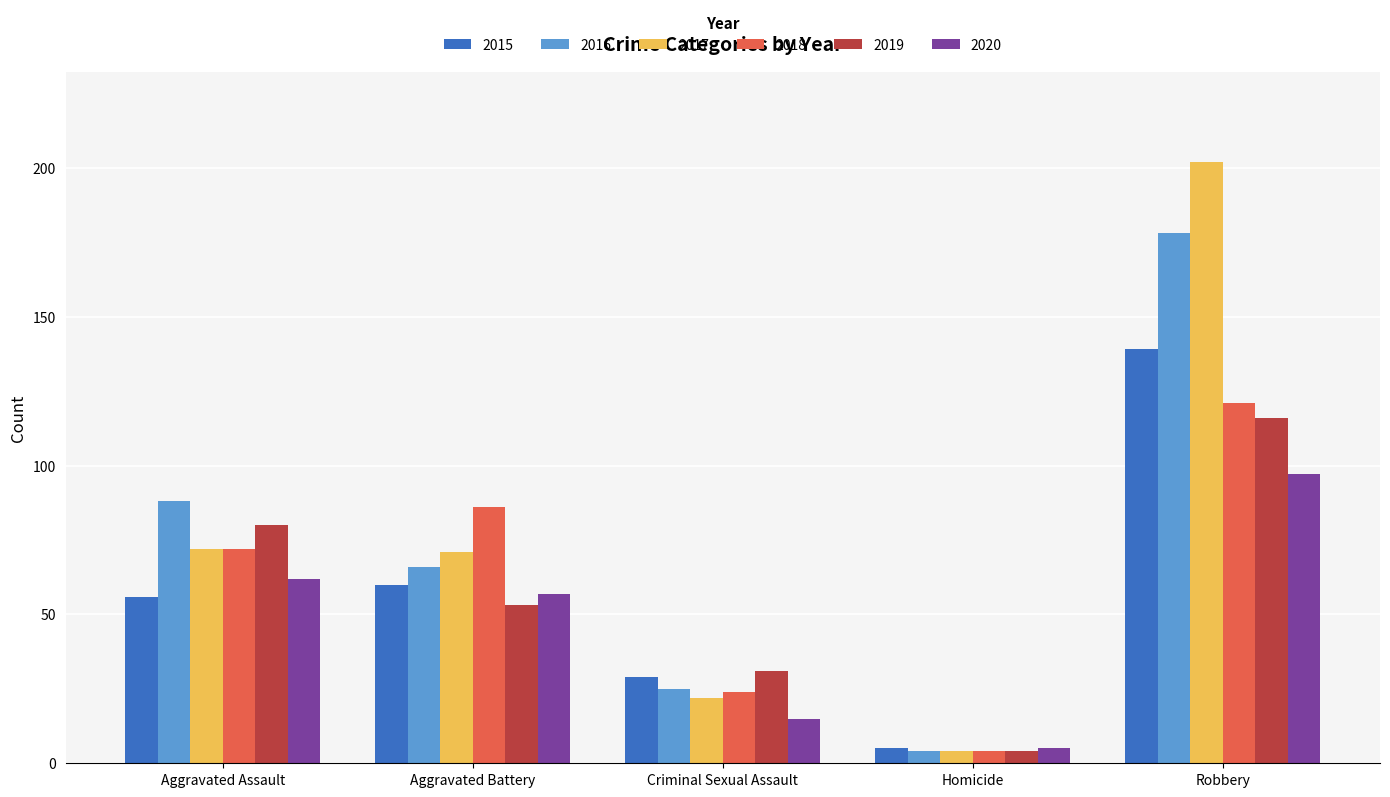

How many data points in 2016 are less than 66?

2